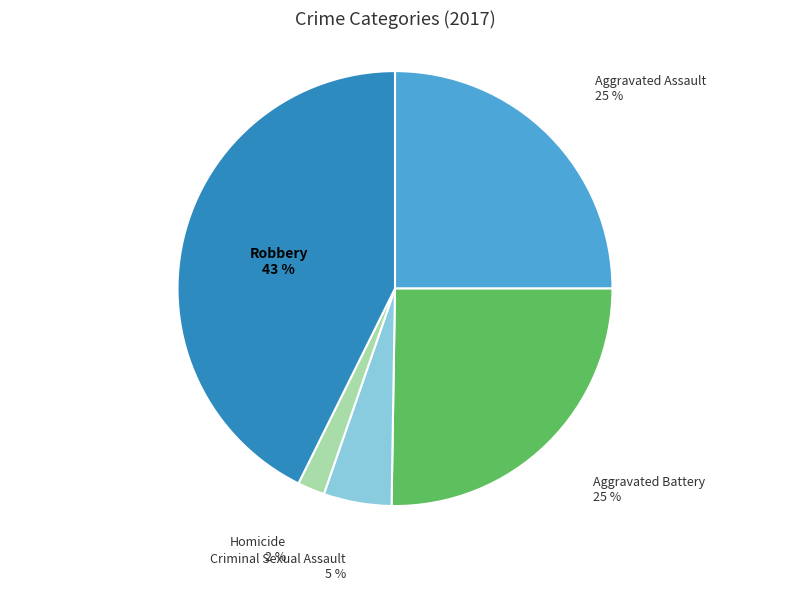

Is there any slice that represents more than half of the pie?

No